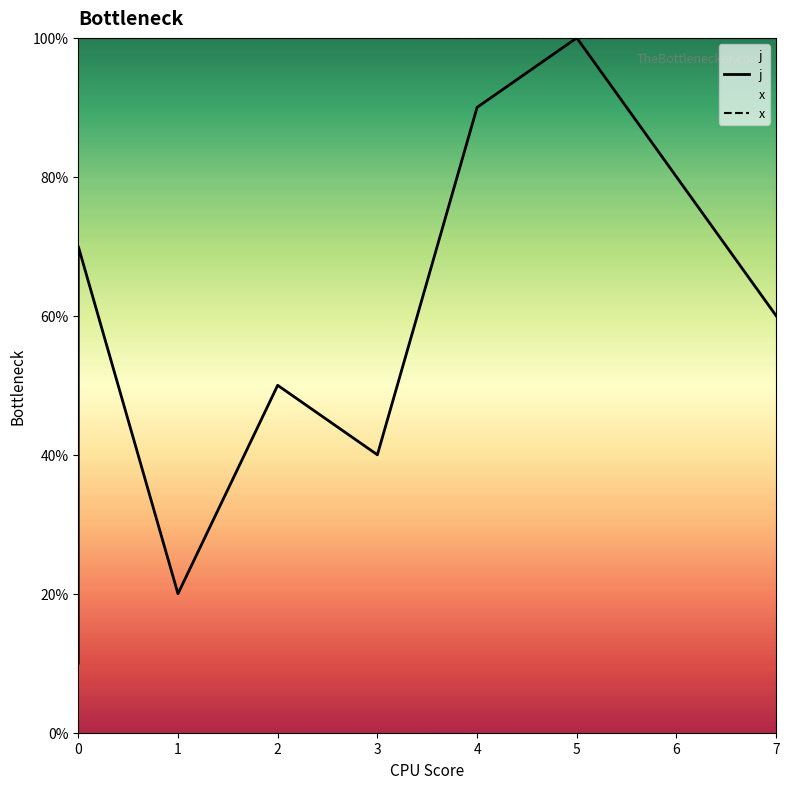

True or false: j and x cross at least once.

False